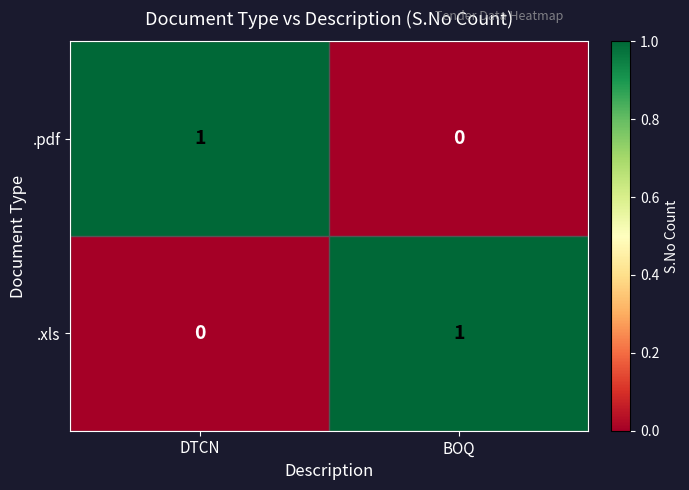

Reading right to left, transcribe all the data shown in this chart.

.pdf: 0	1
.xls: 1	0